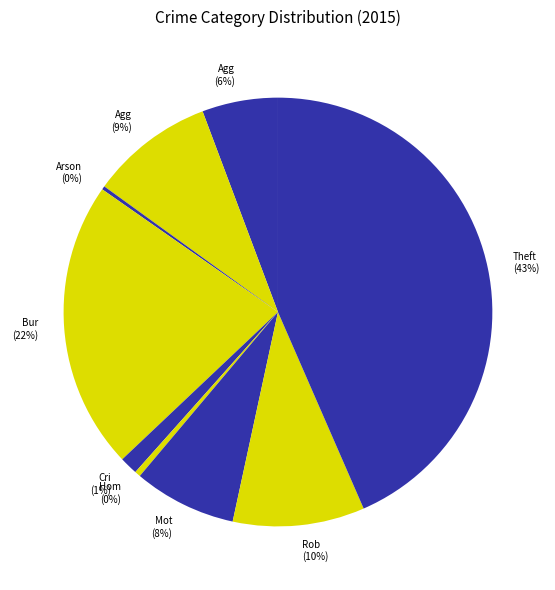

Which slice is the smallest?

Arson